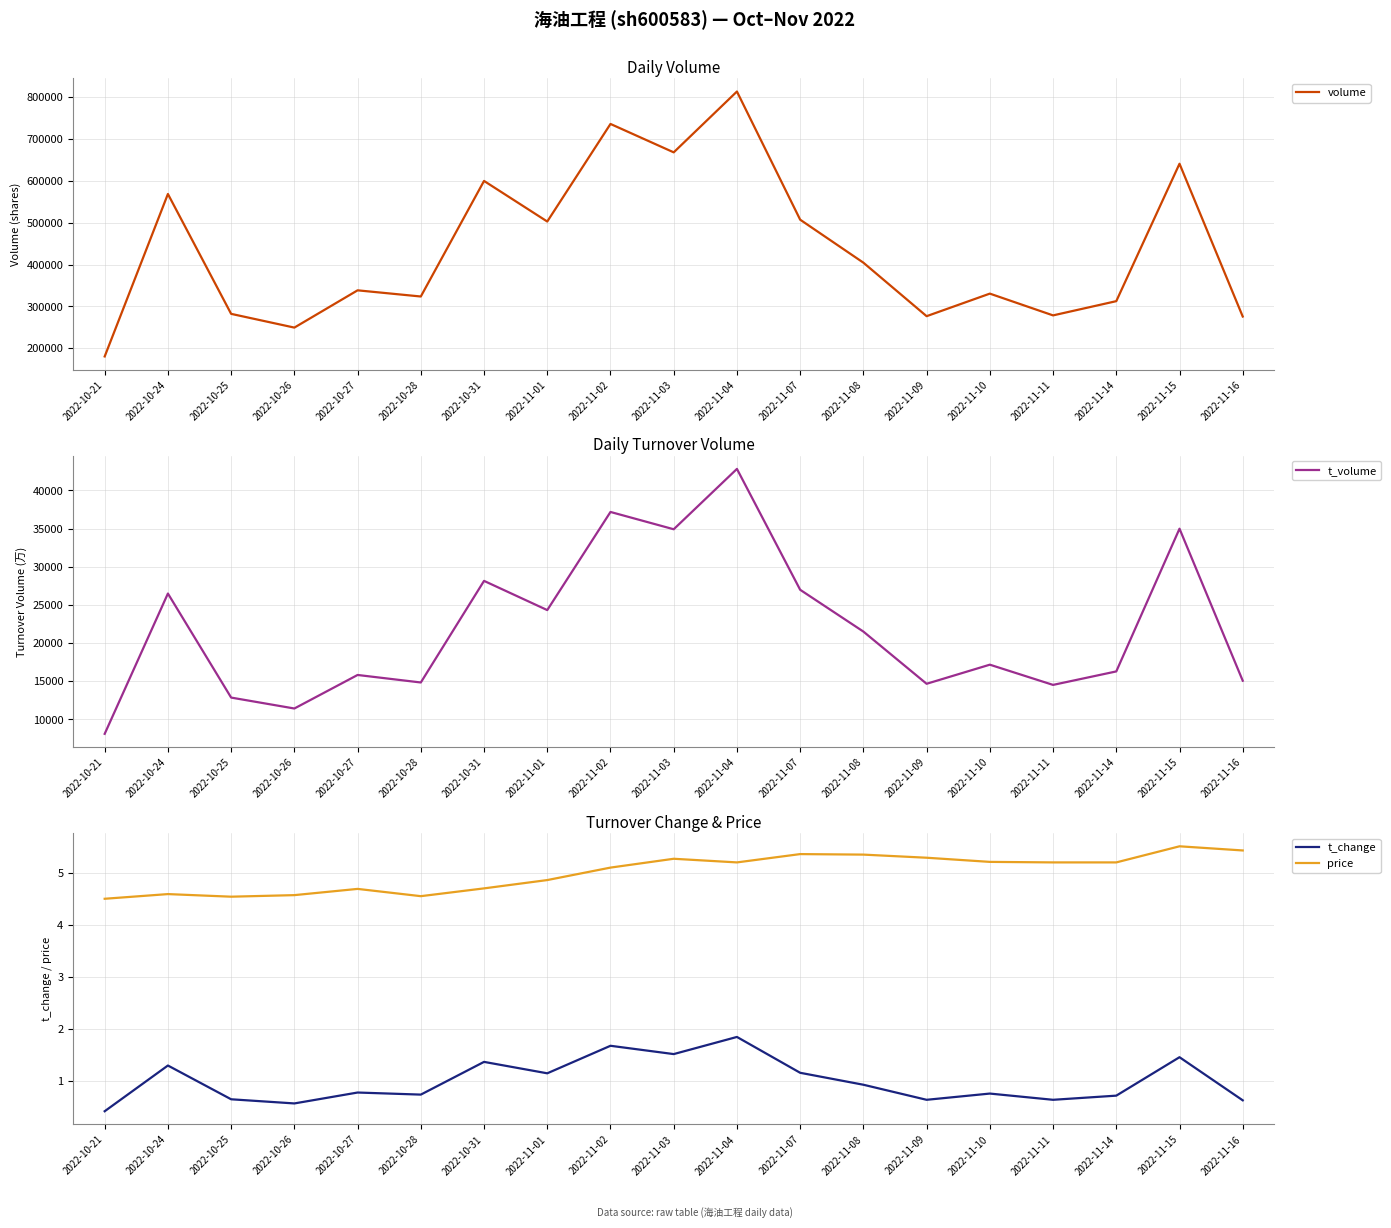

What is the sum of all t_volume values?

418173